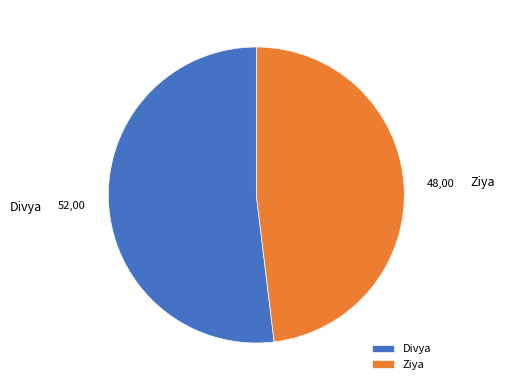

True or false: Divya accounts for 62% of the total.

False